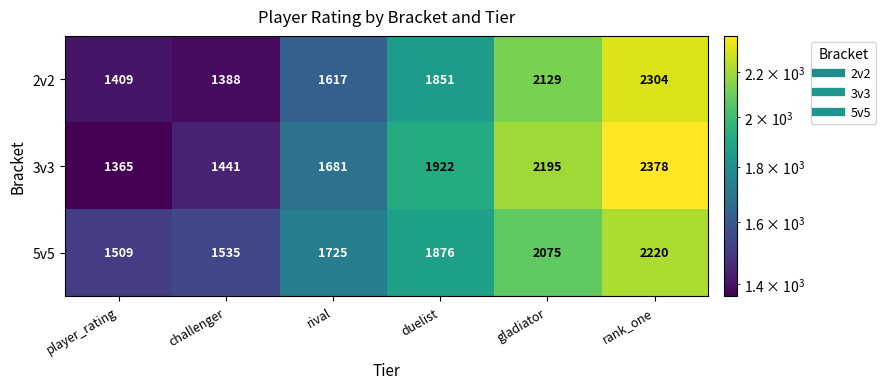

At which label is 2v2 closest to 1846?

duelist